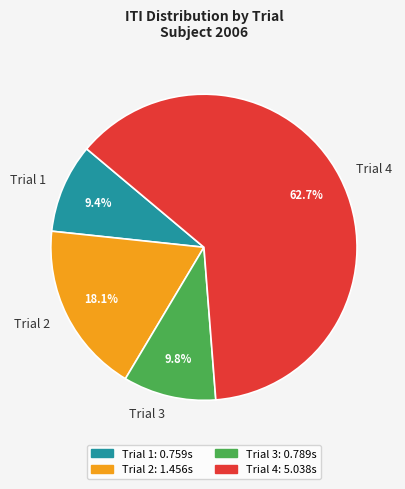

To the nearest percent, what portion does Trial 2 represent?

18%